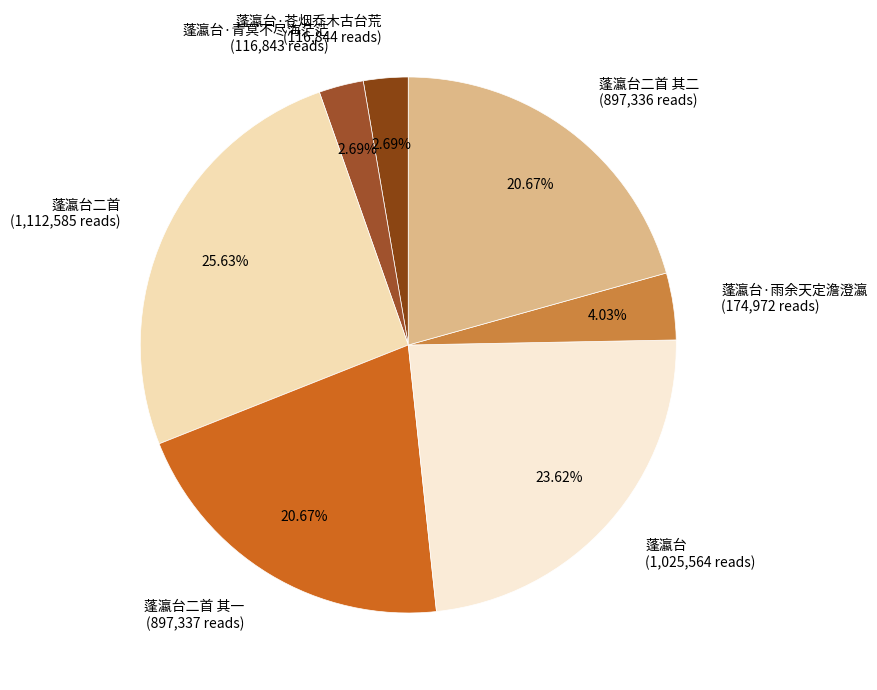

Does 蓬瀛台二首 其二 (897,336 reads) represent more than half of the total?

No